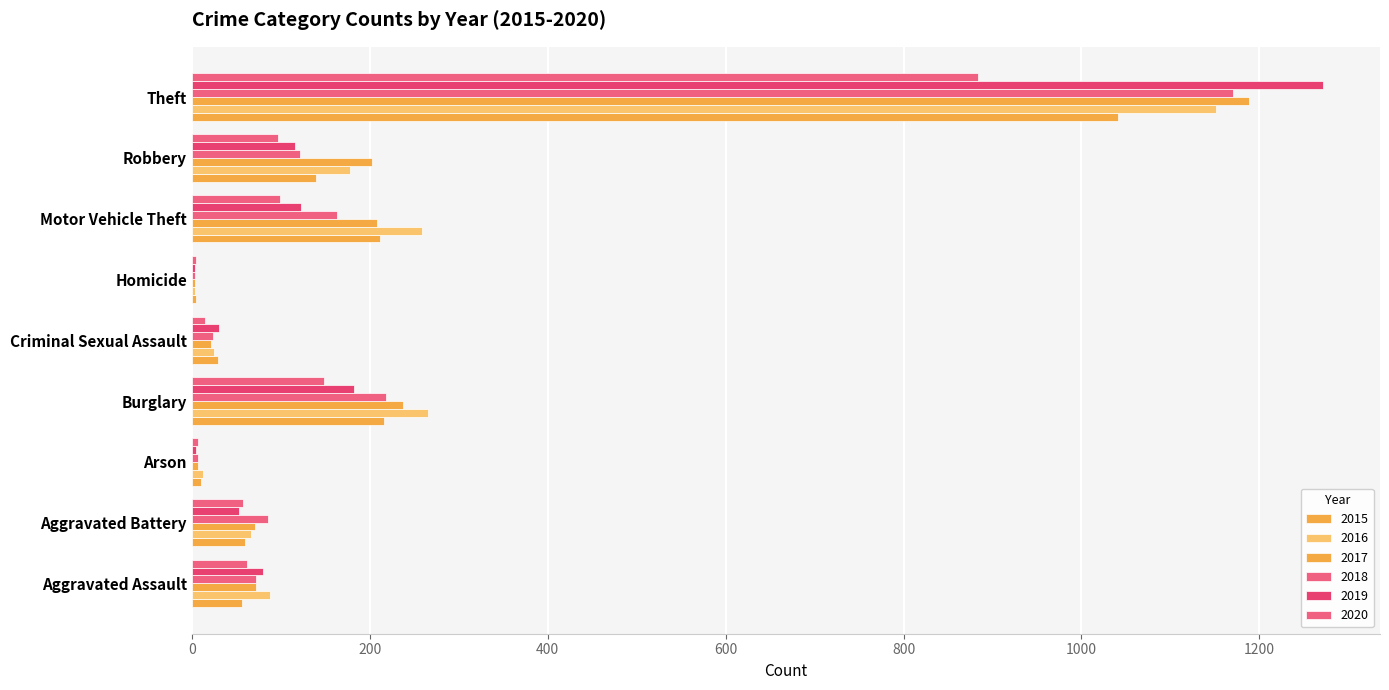

How many series are shown in this chart?

6